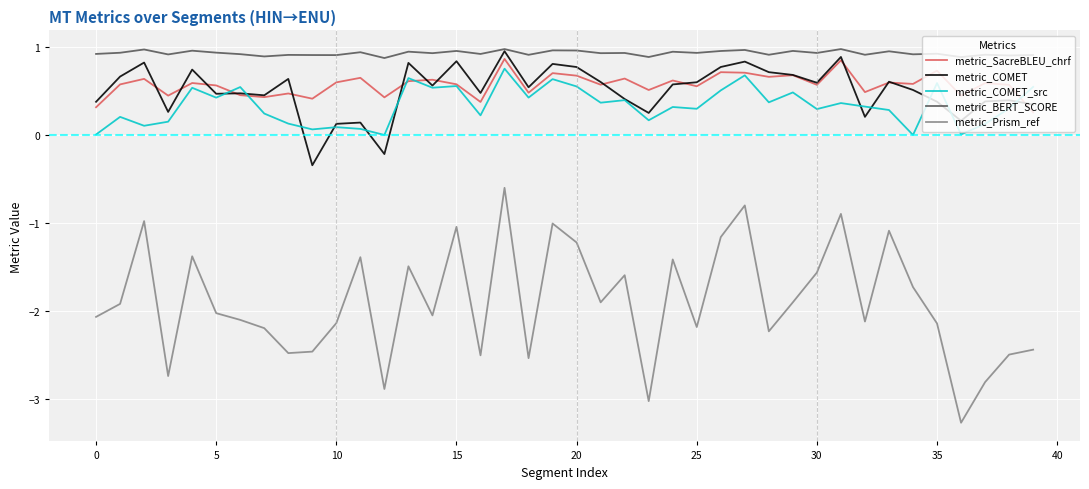

Which series has the largest total across all categories?

metric_BERT_SCORE